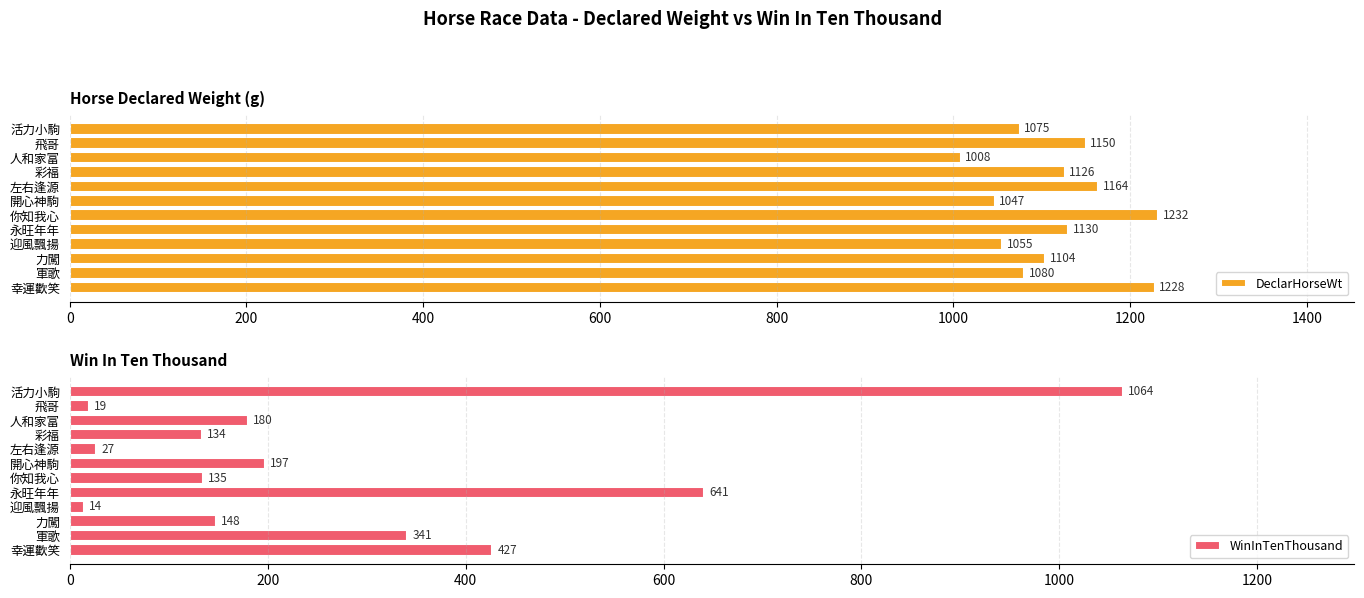

Which category has the highest value in the WinInTenThousand series?

活力小駒